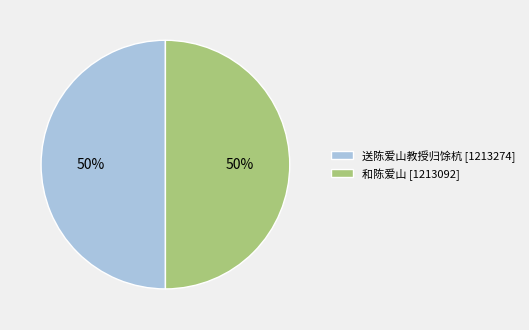

To the nearest percent, what portion does 和陈爱山 [1213092] represent?

50%